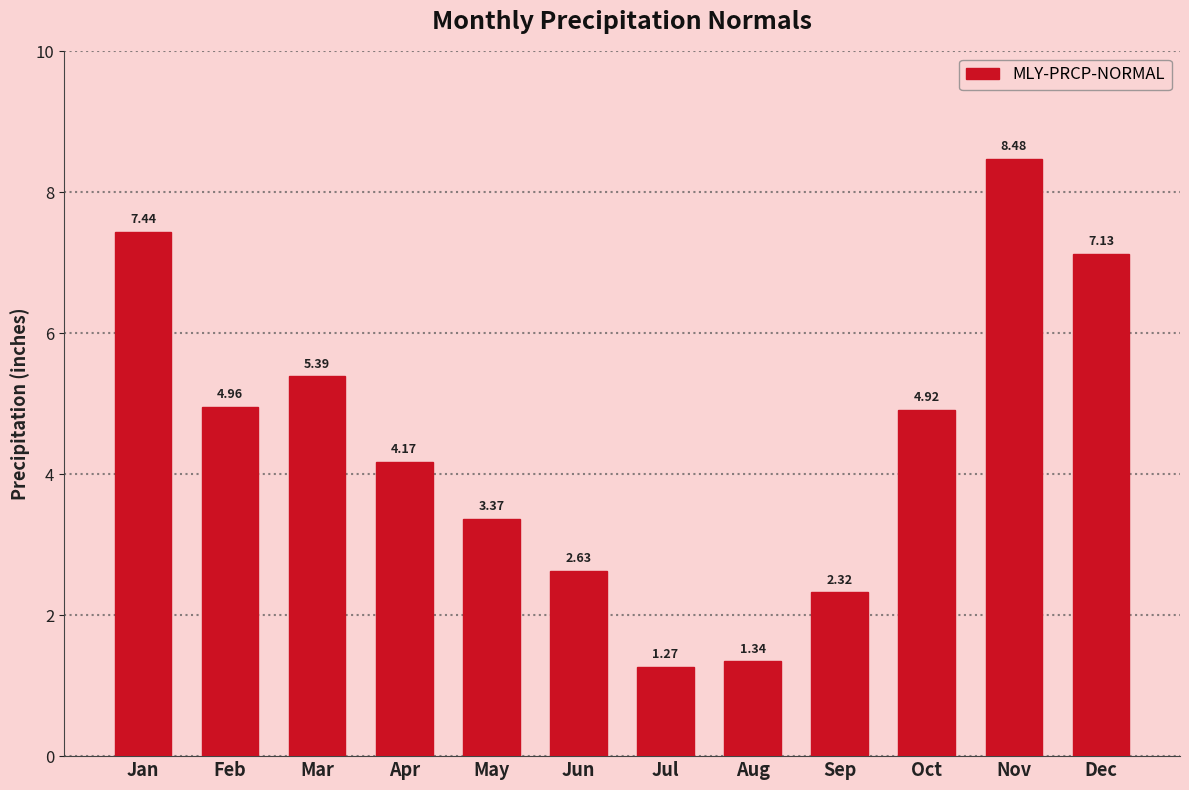

At which category does the chart reach its peak across all series?

Nov